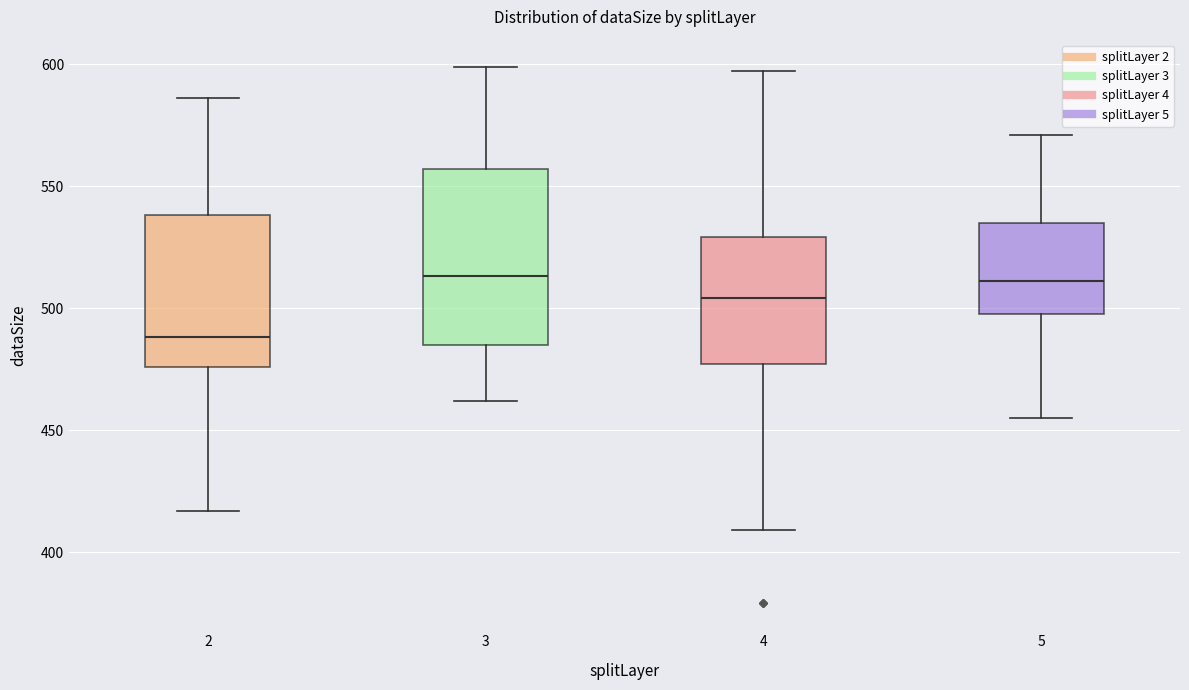

Where does the lower whisker of the box at x = 3 end on the y-axis? The values are not printed on the chart, so give them approximately, as read against the axis.

460